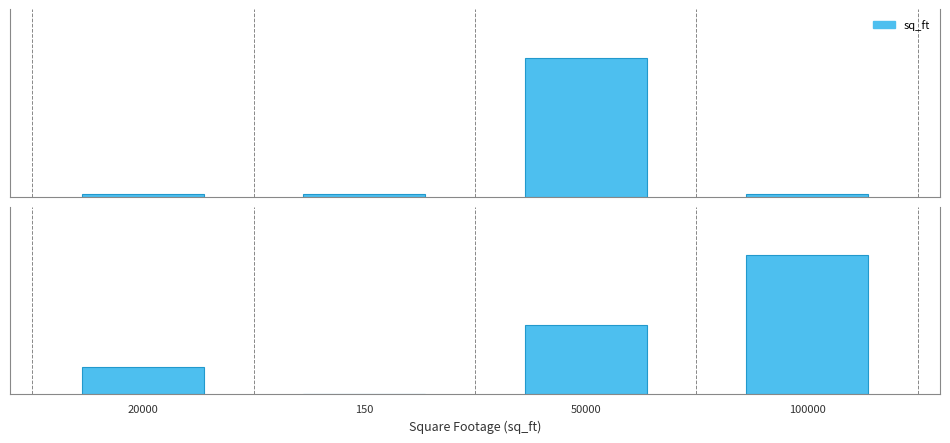

At which label does the data first exceed 11000?

20000